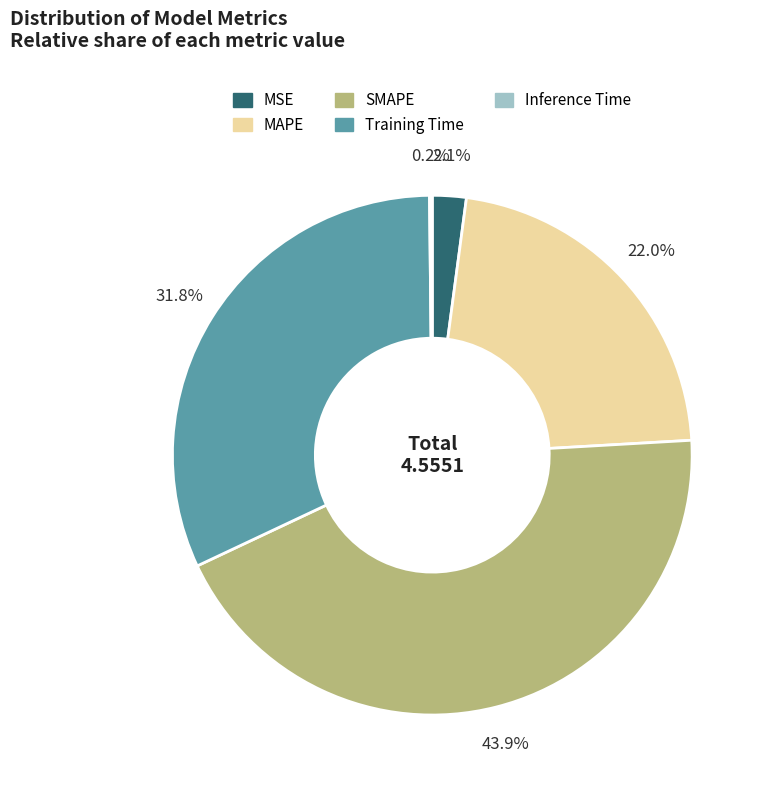

Which has a higher value, Training Time or MSE?

Training Time